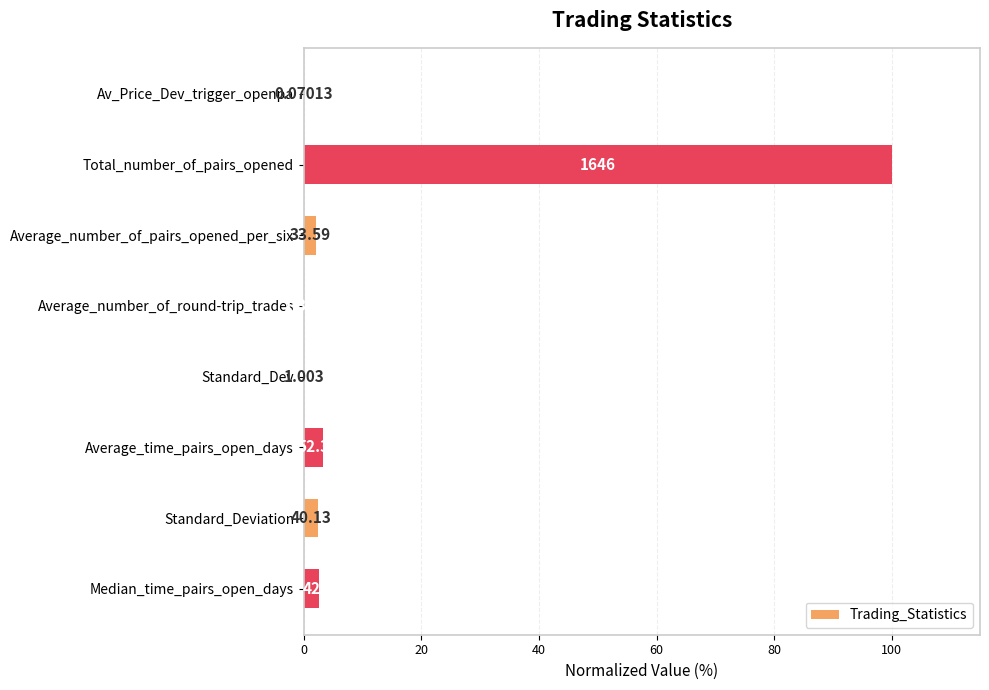

Are the bars horizontal?

Yes